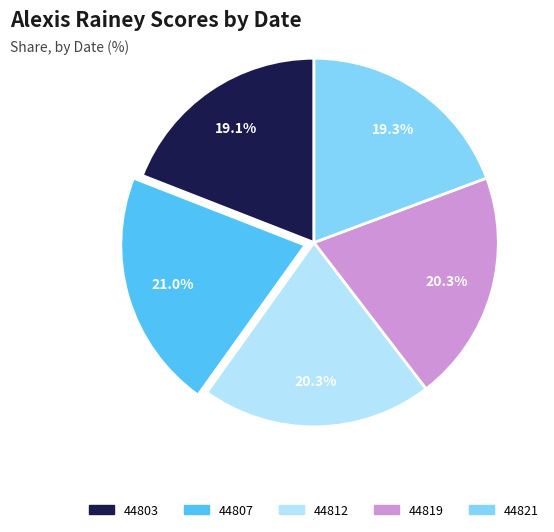

Which category has the biggest portion of the pie?

44807